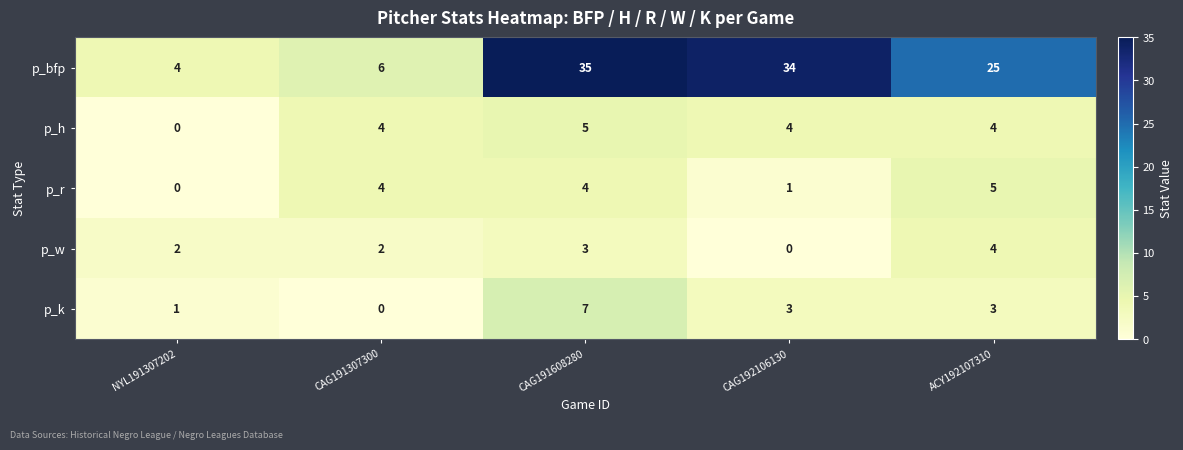

At which category is the sum across all series the highest?

CAG191608280